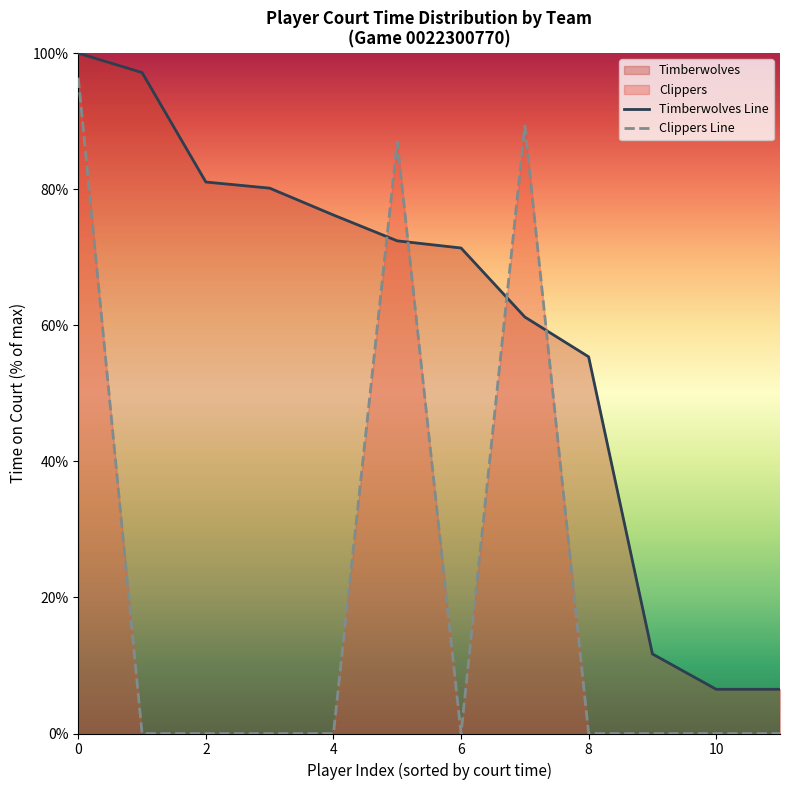

True or false: Timberwolves Line has more than 1 interior local peaks.

False